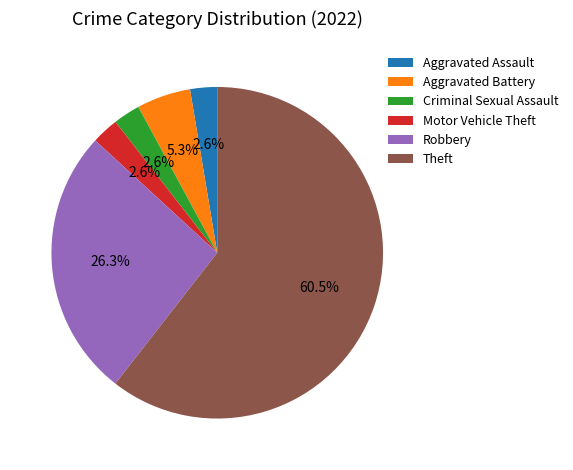

Which slice is the largest?

Theft